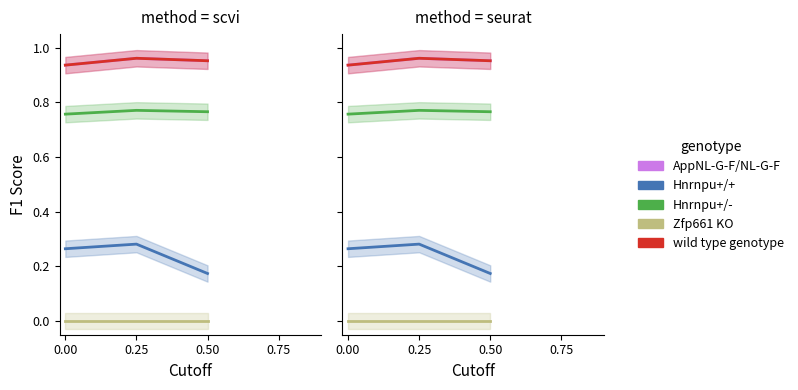

What is the average value of the Hnrnpu+/+ series?

0.2